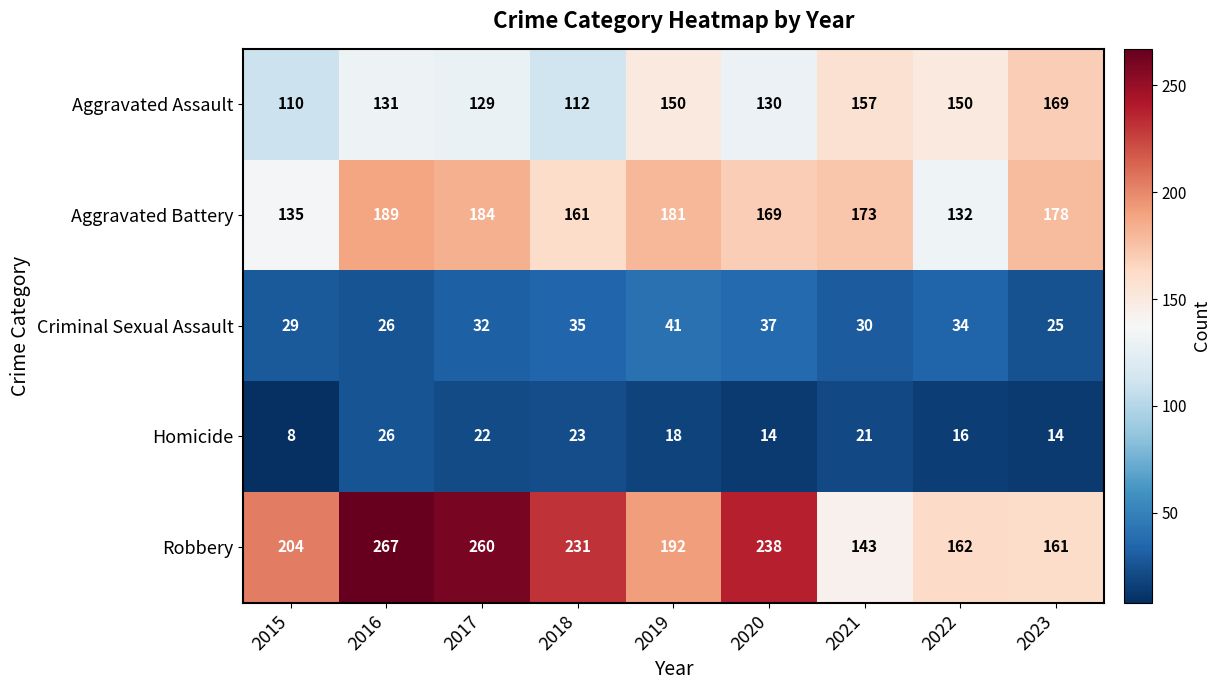

What is the greatest value displayed?

267